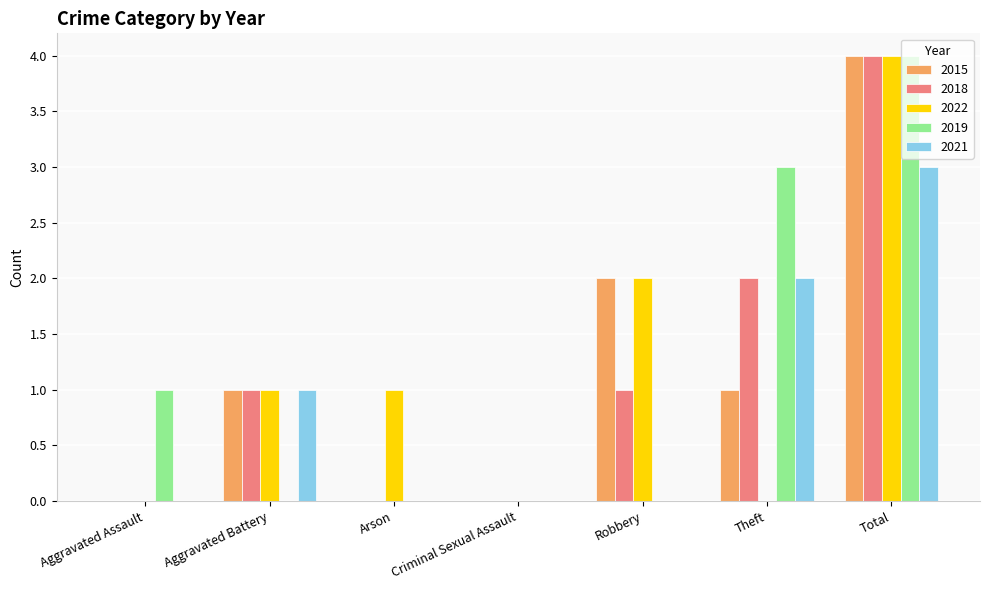

Which series changed the most between Aggravated Assault and Criminal Sexual Assault?

2019